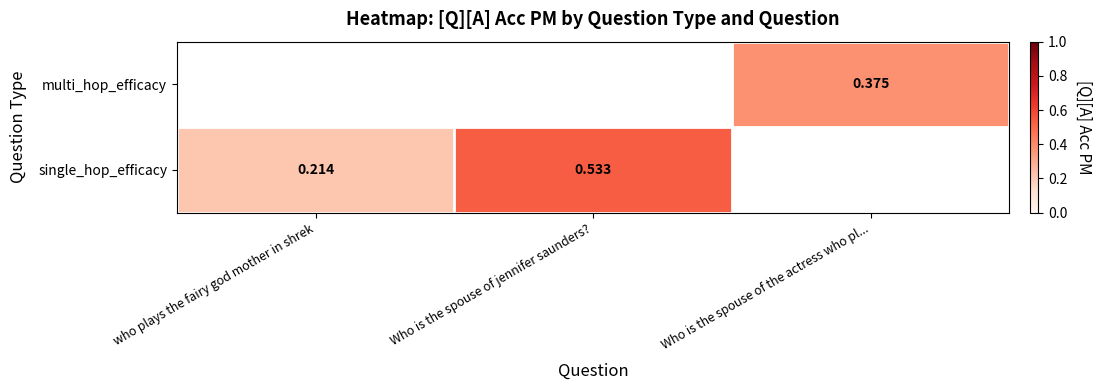

How many categories are shown in the chart?

3